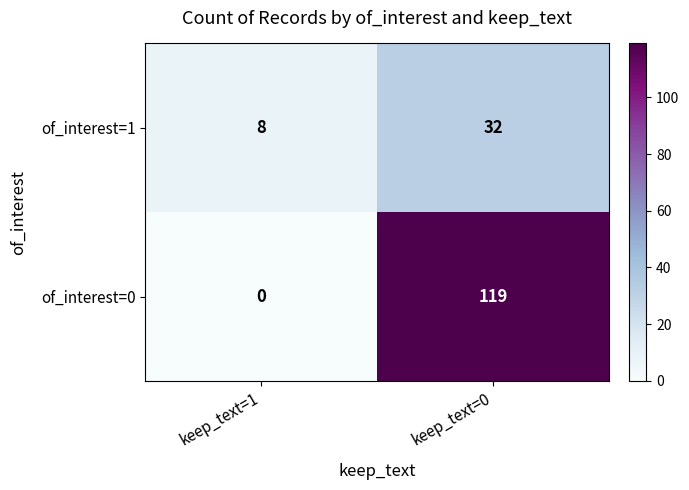

True or false: of_interest=0 has a value of 209 at keep_text=0.

False